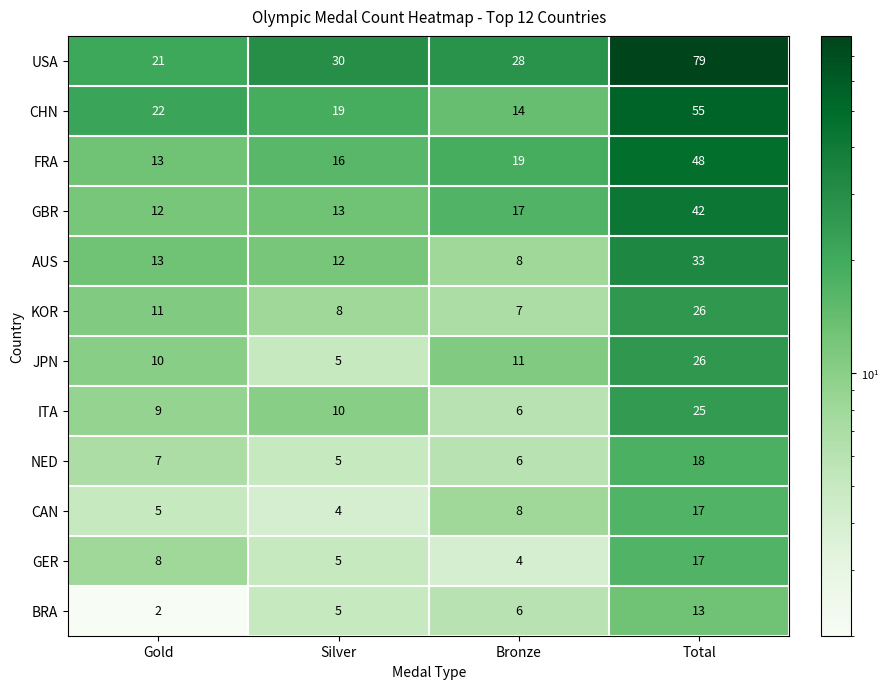

At which label is ITA closest to 15?

Silver